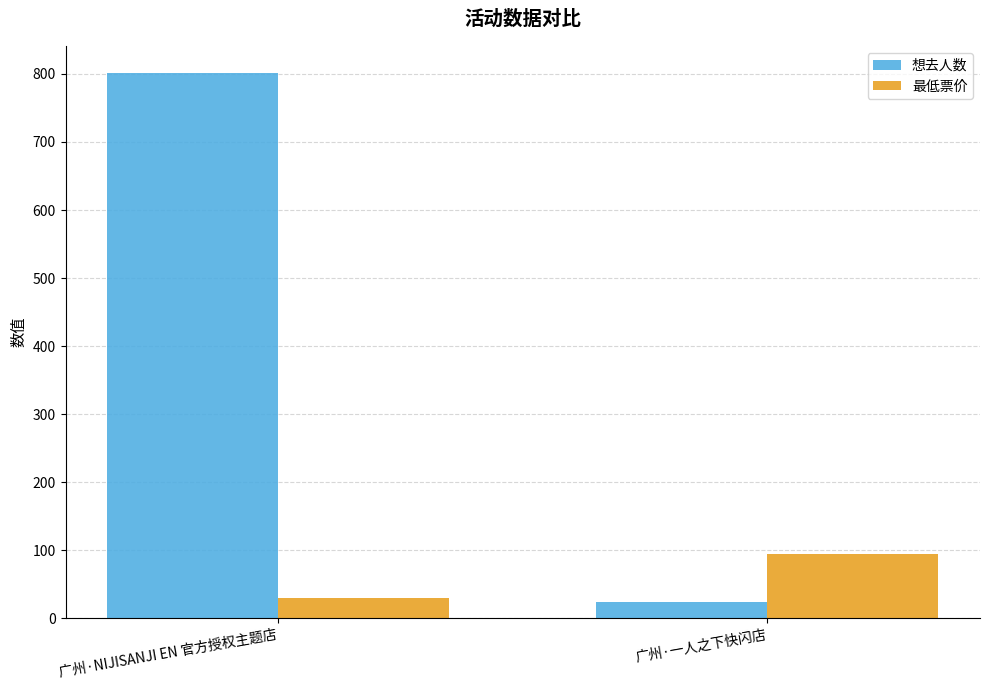

At how many categories does at least one series exceed 132?

1